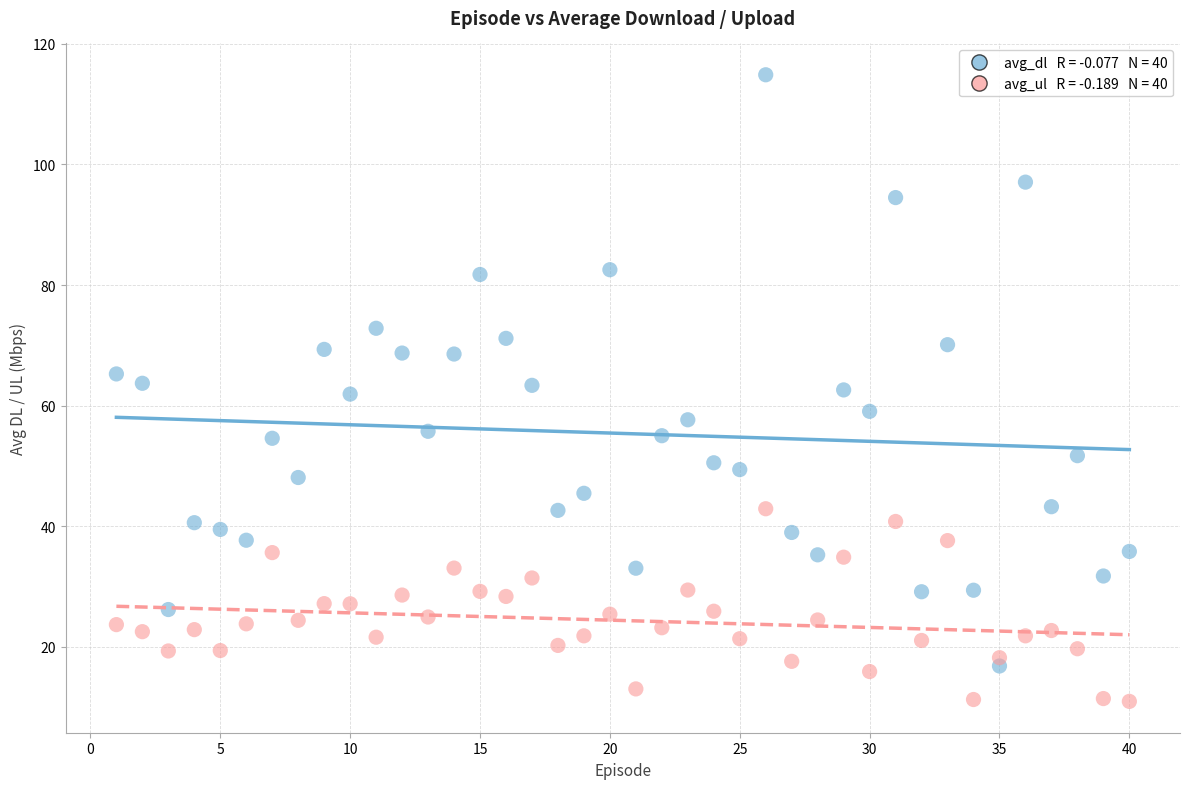

Across all data points, what is the range of X values (max minus min)?

39.0